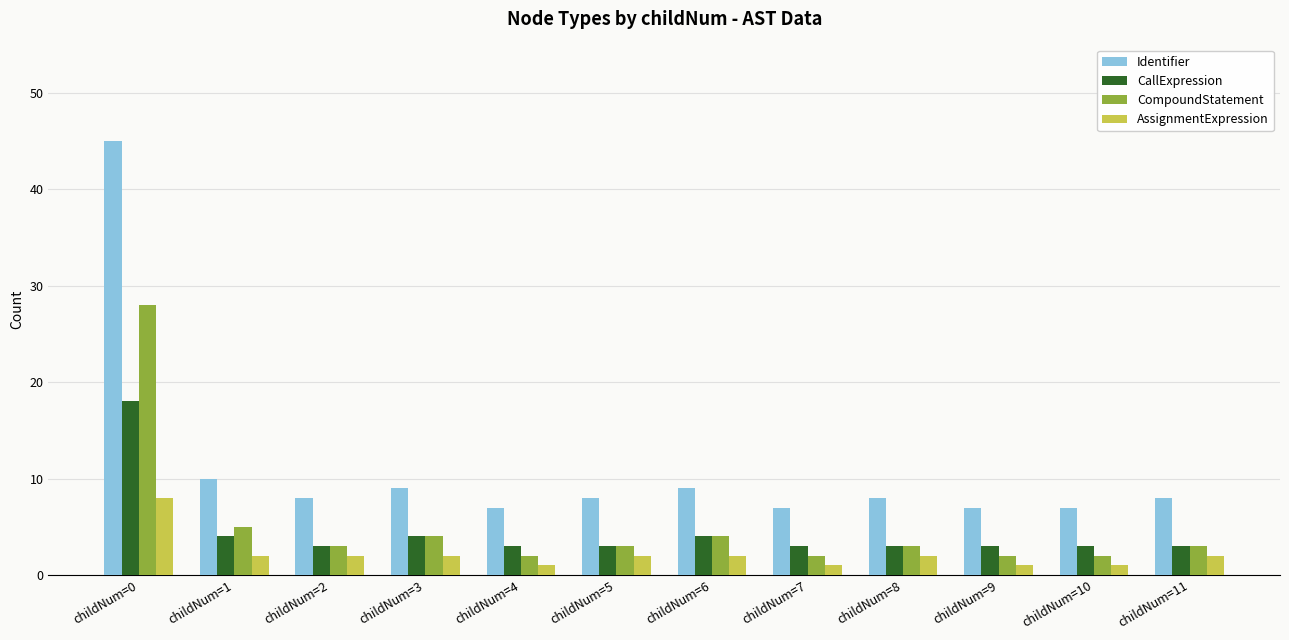

How many groups of bars are there?

12